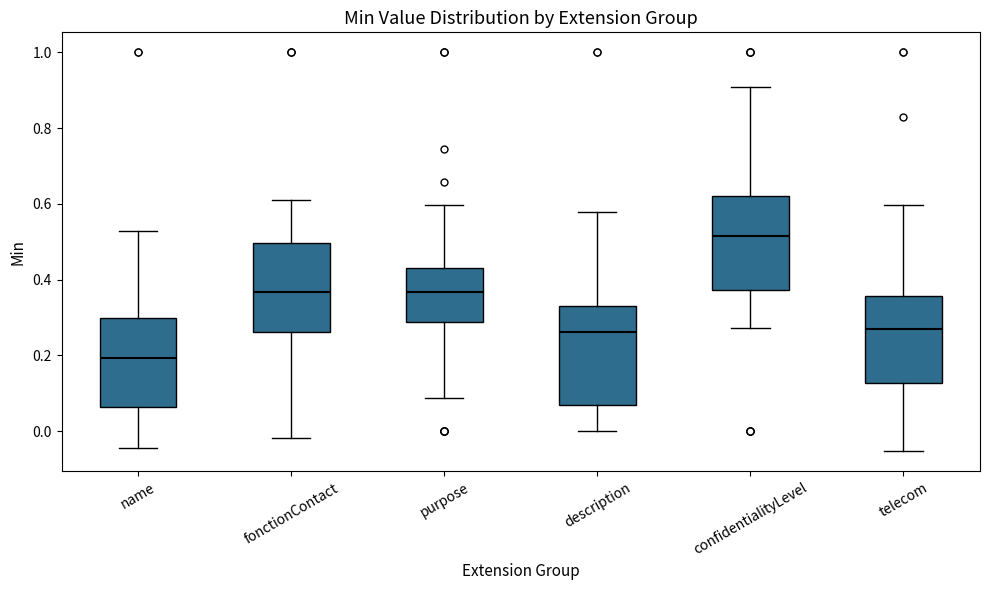

Reading left to right, transcribe this box plot: for each box, give where its median line is, the range the box spans, and where its two whiskers end, as read against the y-axis. The values are not printed on the chart, so give them approximately, as read against the axis.

name: median 0.20, box 0.06 to 0.30, whiskers -0.04 to 0.52
fonctionContact: median 0.36, box 0.26 to 0.50, whiskers -0.02 to 0.60
purpose: median 0.36, box 0.28 to 0.44, whiskers 0.08 to 0.60
description: median 0.26, box 0.06 to 0.34, whiskers 0.00 to 0.58
confidentialityLevel: median 0.52, box 0.38 to 0.62, whiskers 0.28 to 0.90
telecom: median 0.28, box 0.12 to 0.36, whiskers -0.06 to 0.60